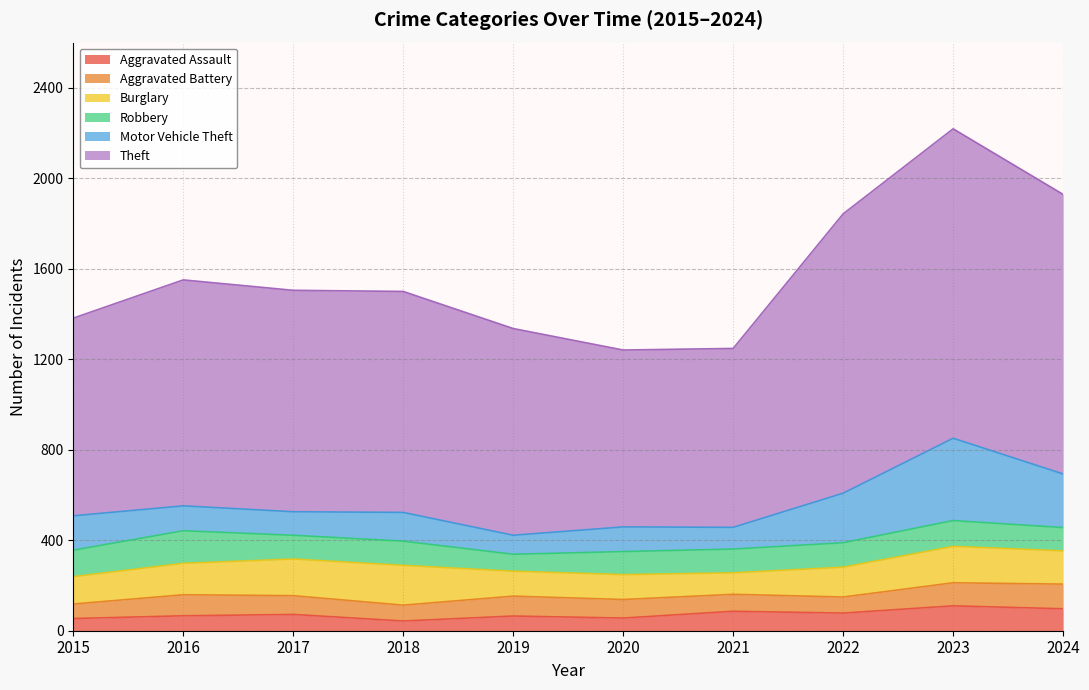

What is the difference between the maximum and minimum values in the Aggravated Assault series?

67